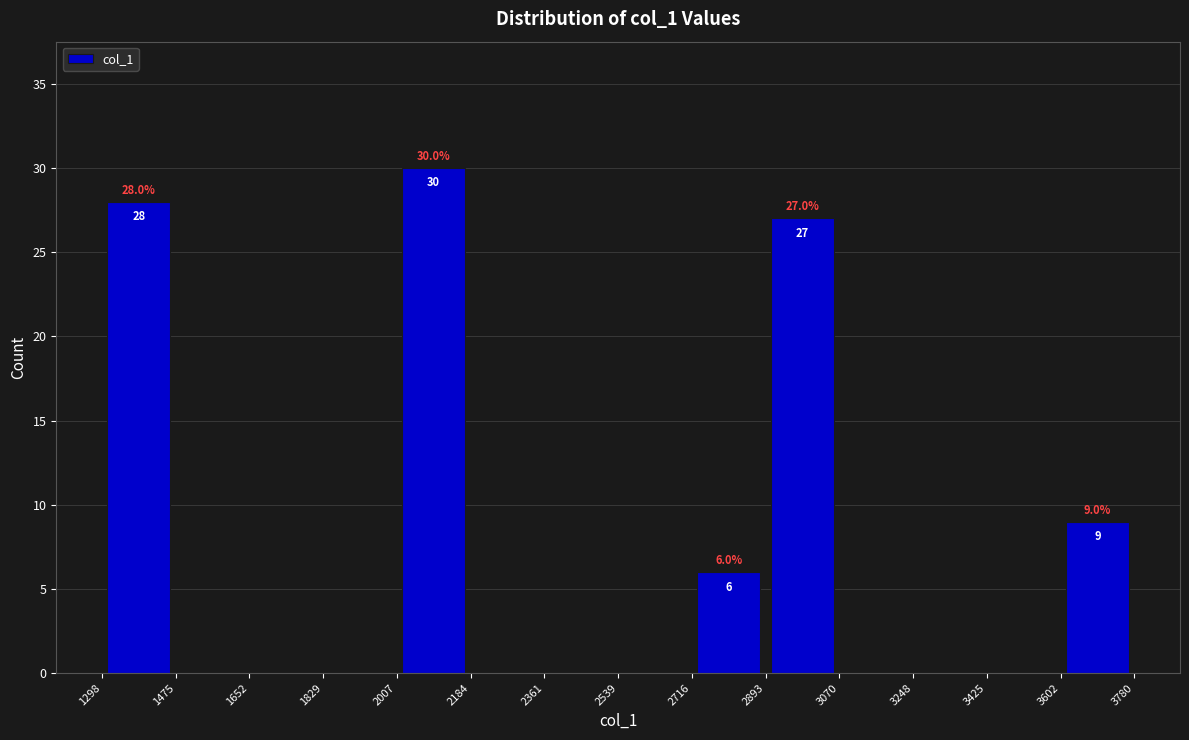

Over which range of the x-axis is the bar tallest?

2007 to 2184